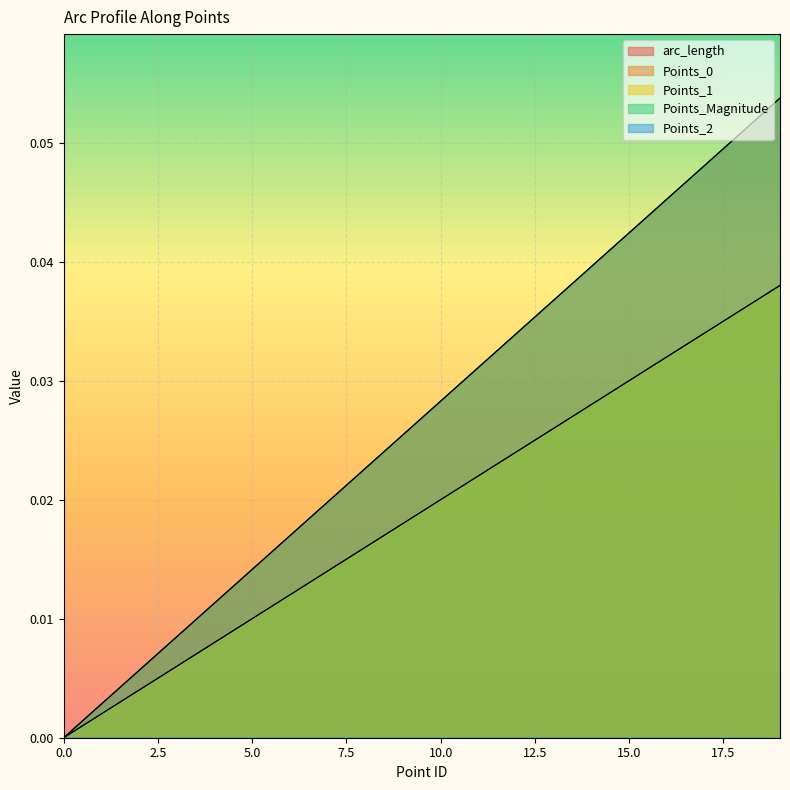

The Points_1 series shows 0.0 at 11. True or false?

True